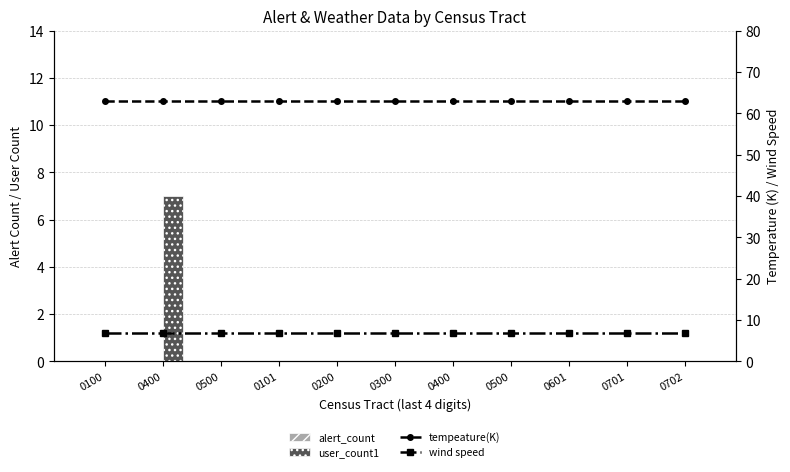

At how many categories does at least one series exceed 24?

11